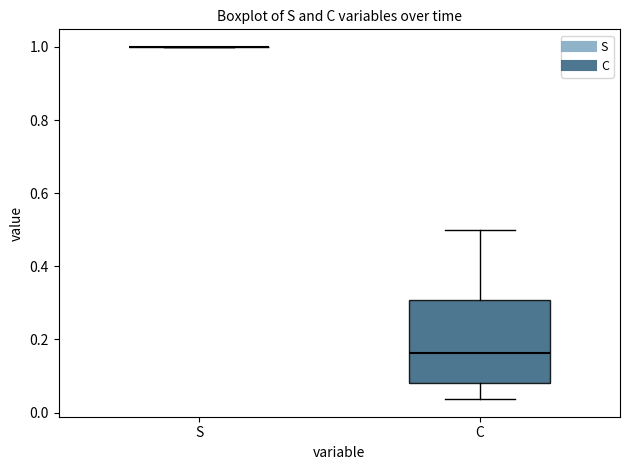

Reading left to right, transcribe this box plot: for each box, give where its median line is, the range the box spans, and where its two whiskers end, as read against the y-axis. The values are not printed on the chart, so give them approximately, as read against the axis.

S: box collapsed to a line at 1.00, whiskers 1.00 to 1.00
C: median 0.16, box 0.08 to 0.30, whiskers 0.04 to 0.50